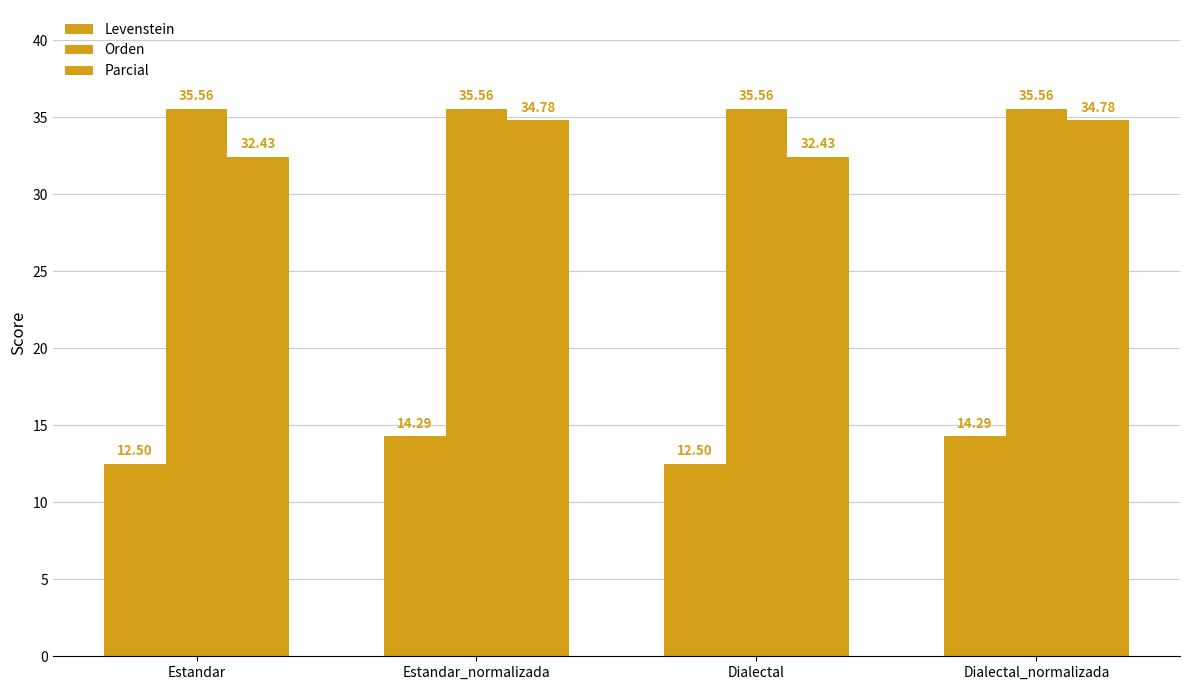

What is the minimum value for Orden?

35.6